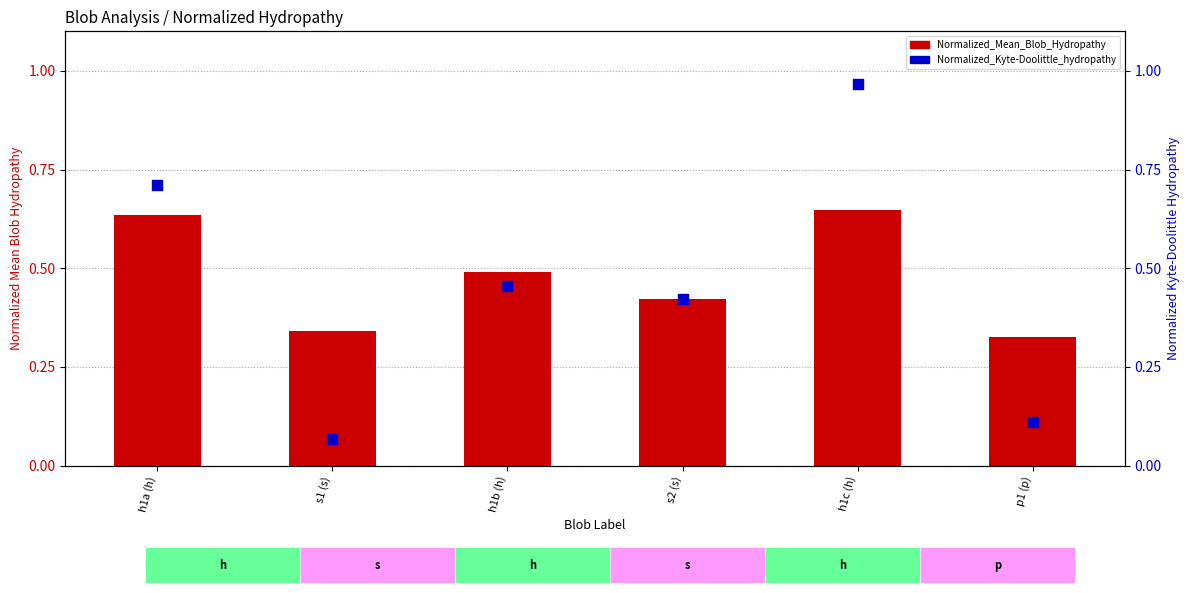

Which series has the widest spread of Y values?

Normalized_Kyte-Doolittle_hydropathy